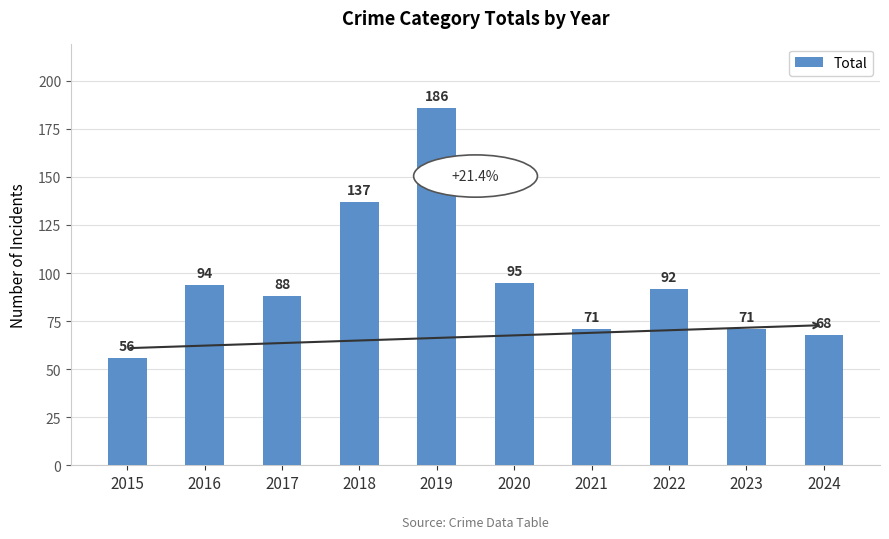

How many distinct data groups are displayed?

1